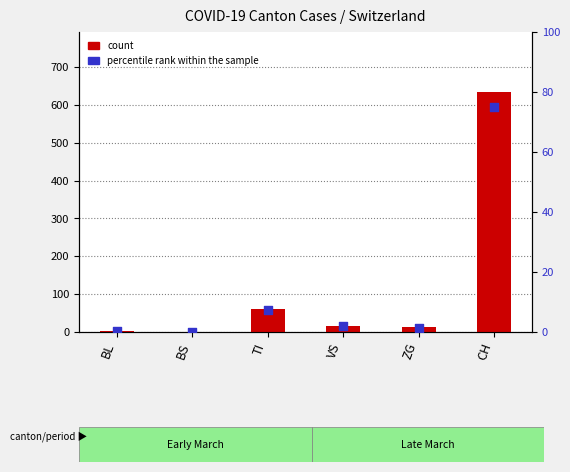

What is the total value across all series at BL?

2.2